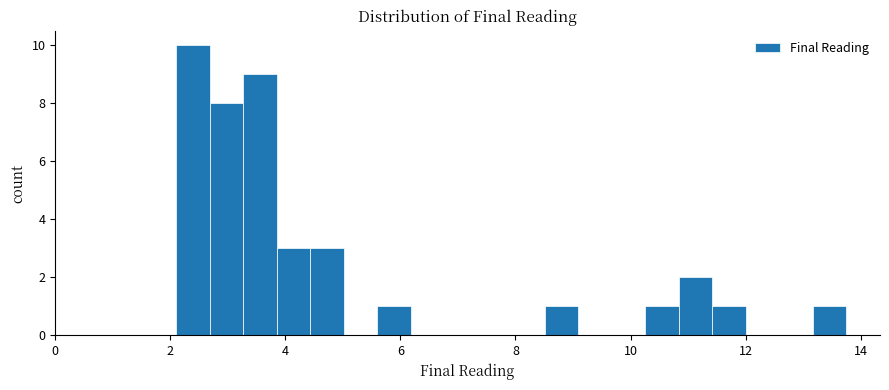

Around what value on the x-axis is the tallest bar? Give the approximate position of its centre, as read against the axis.

2.4